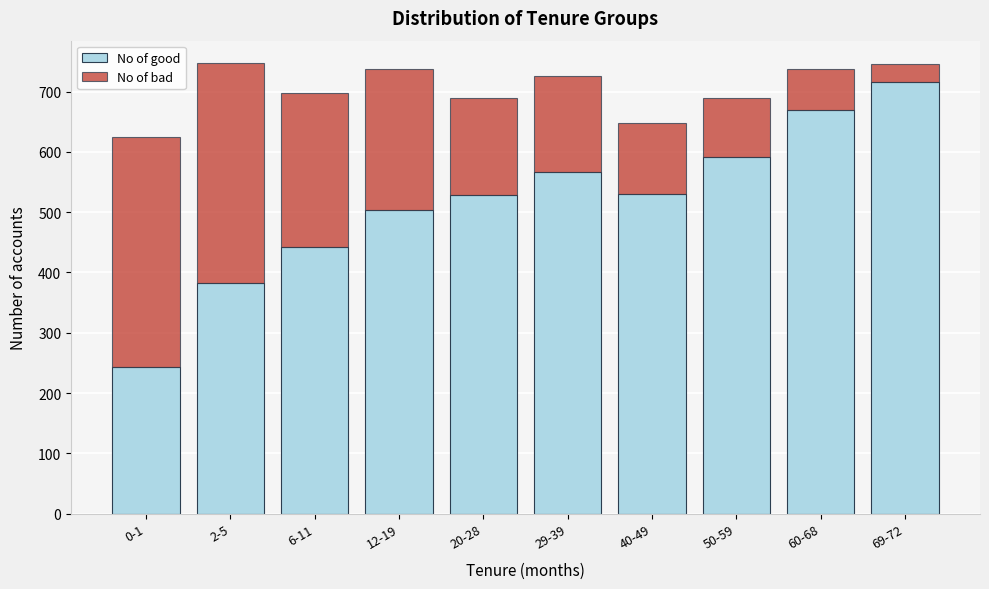

What is the total value across all series at 12-19?

738